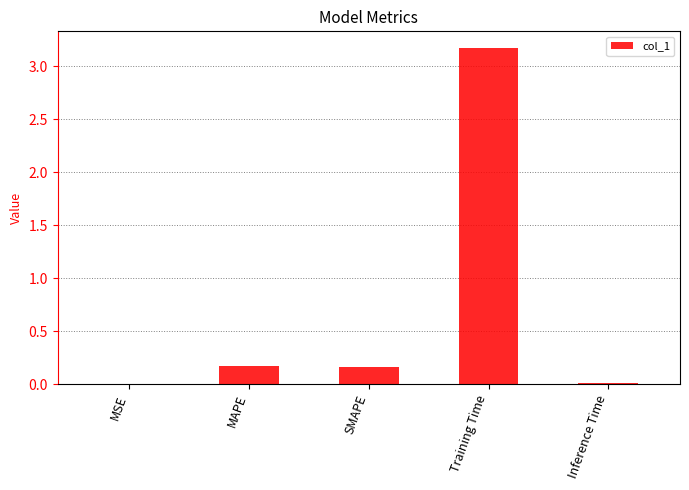

Which has a higher value, Inference Time or SMAPE?

SMAPE